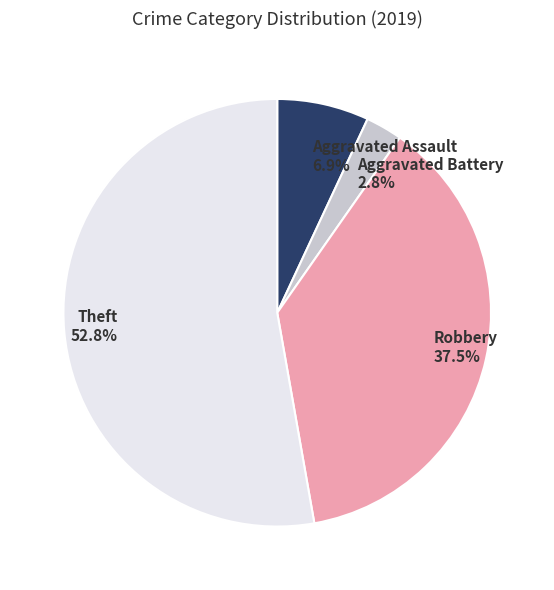

What percentage is the Aggravated Assault slice, to the nearest percent?

7%